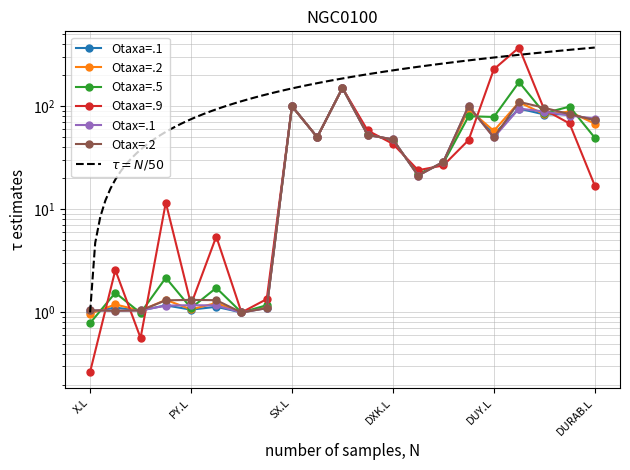

Where is the first local minimum for Otaxa=.1?

U.L